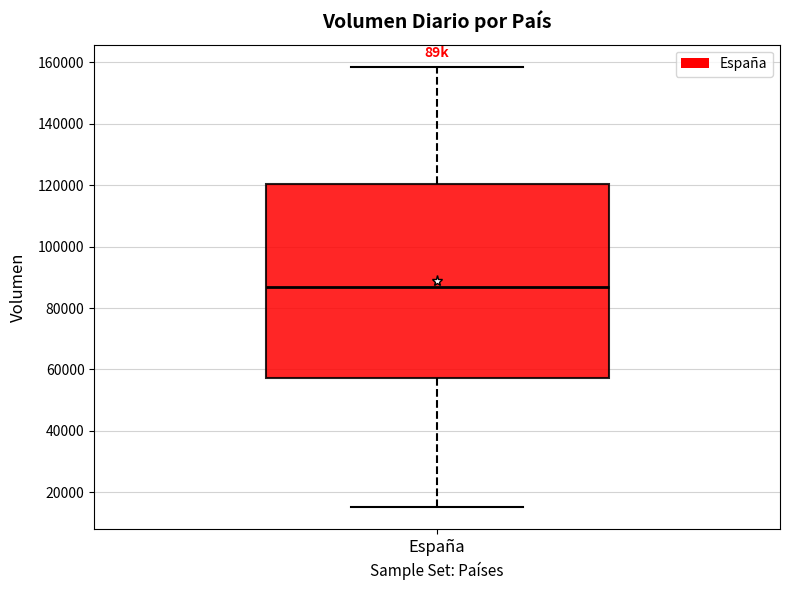

Read this box plot against the y-axis: the position of the median line, the range covered by the box, and the ends of both whiskers. The values are not printed on the chart, so give them approximately, as read against the axis.

median 86000, box 58000 to 120000, whiskers 16000 to 158000